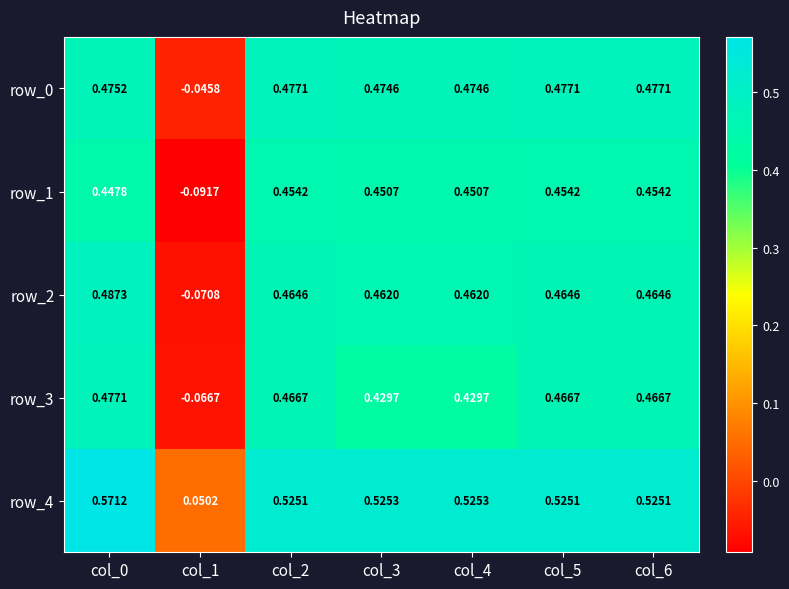

Is the value of row_0 at col_5 greater than the value of row_1 at col_4?

Yes